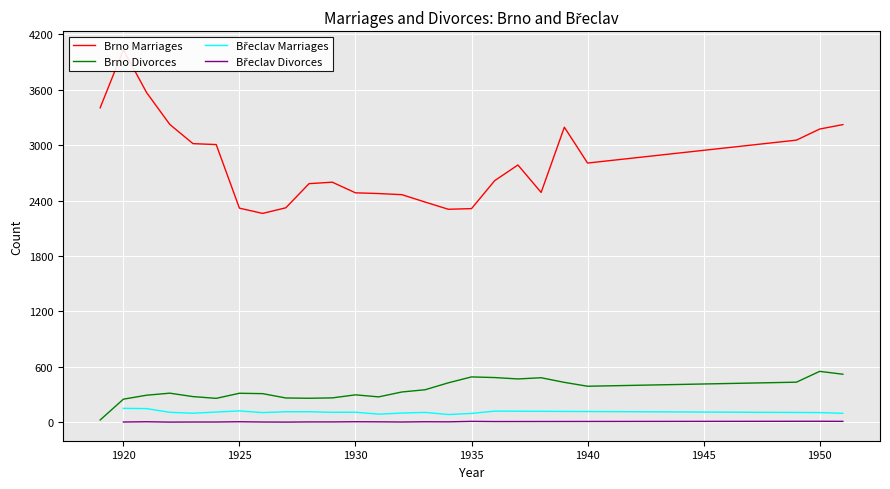

In Breclav Divorces, how many points are higher than both neighbors (excluding endpoints)?

6